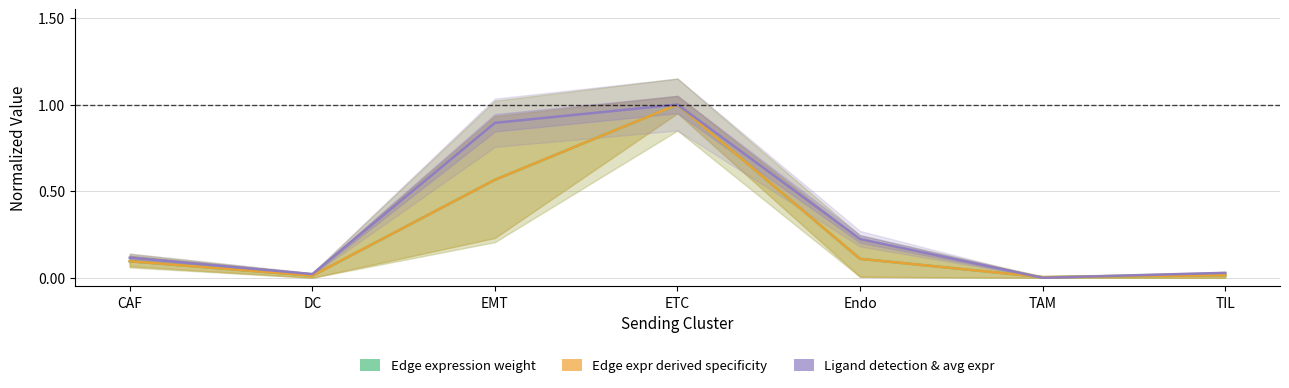

How many intersections are there between Edge expr derived specificity and Ligand detection & avg expr?

2